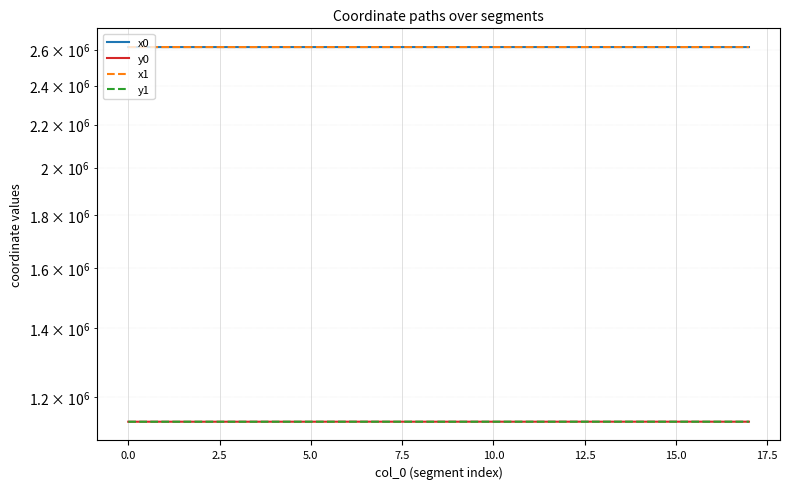

True or false: y0 and y1 cross at least once.

True